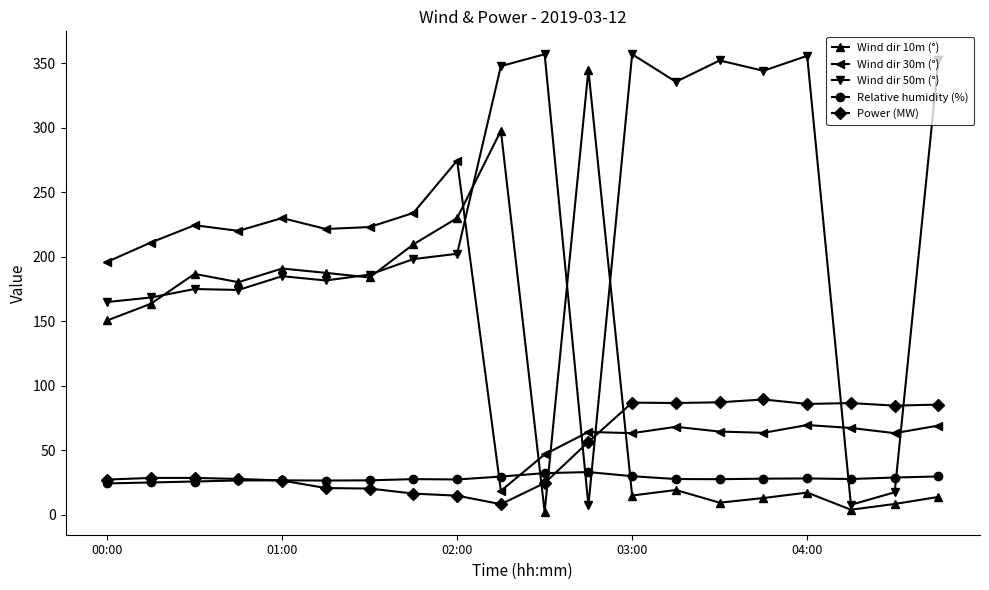

Is this an area chart (filled region under the line)?

No